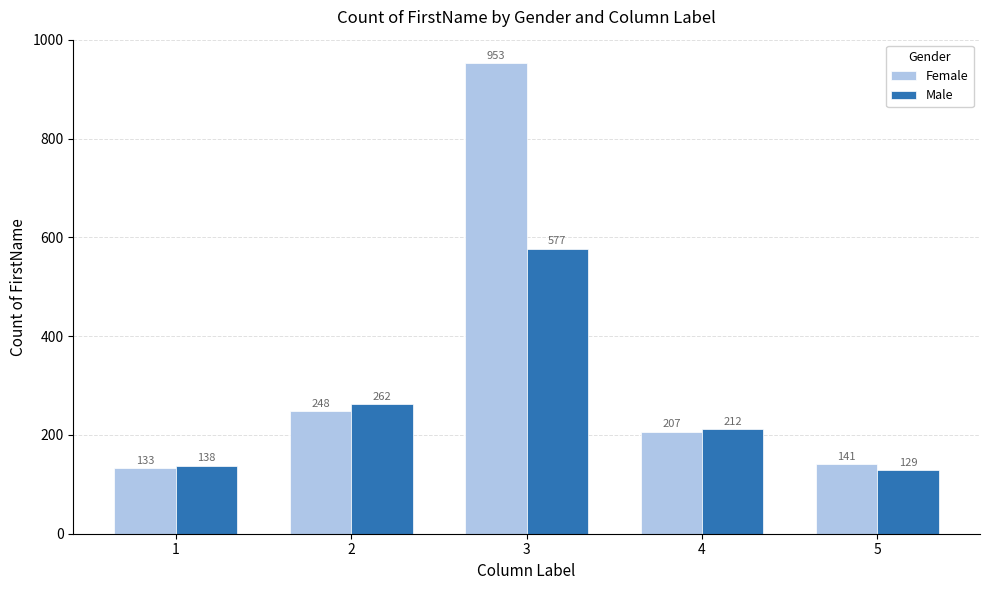

At how many categories does at least one series exceed 752?

1